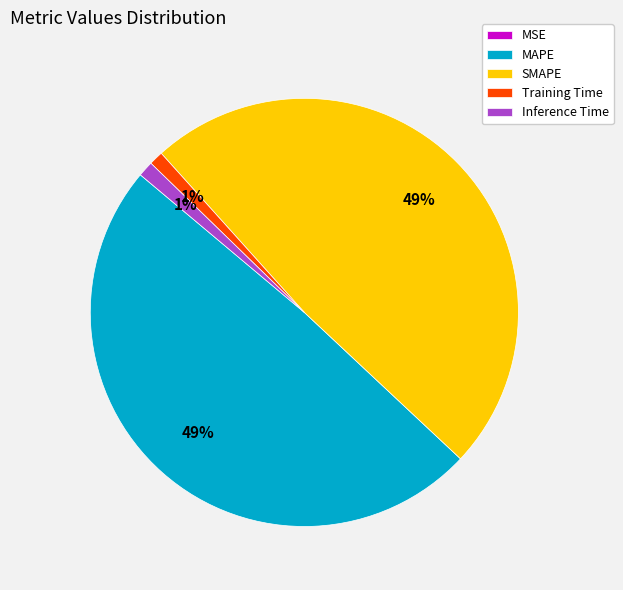

Do SMAPE and MAPE together represent more than half of the pie?

Yes